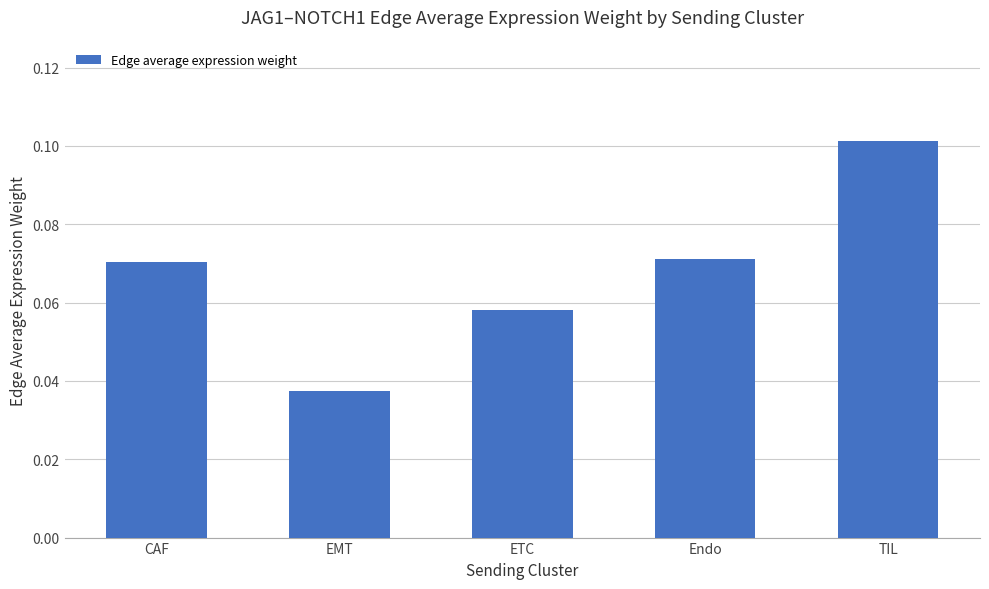

Where is the data nearest to the value 0?

EMT